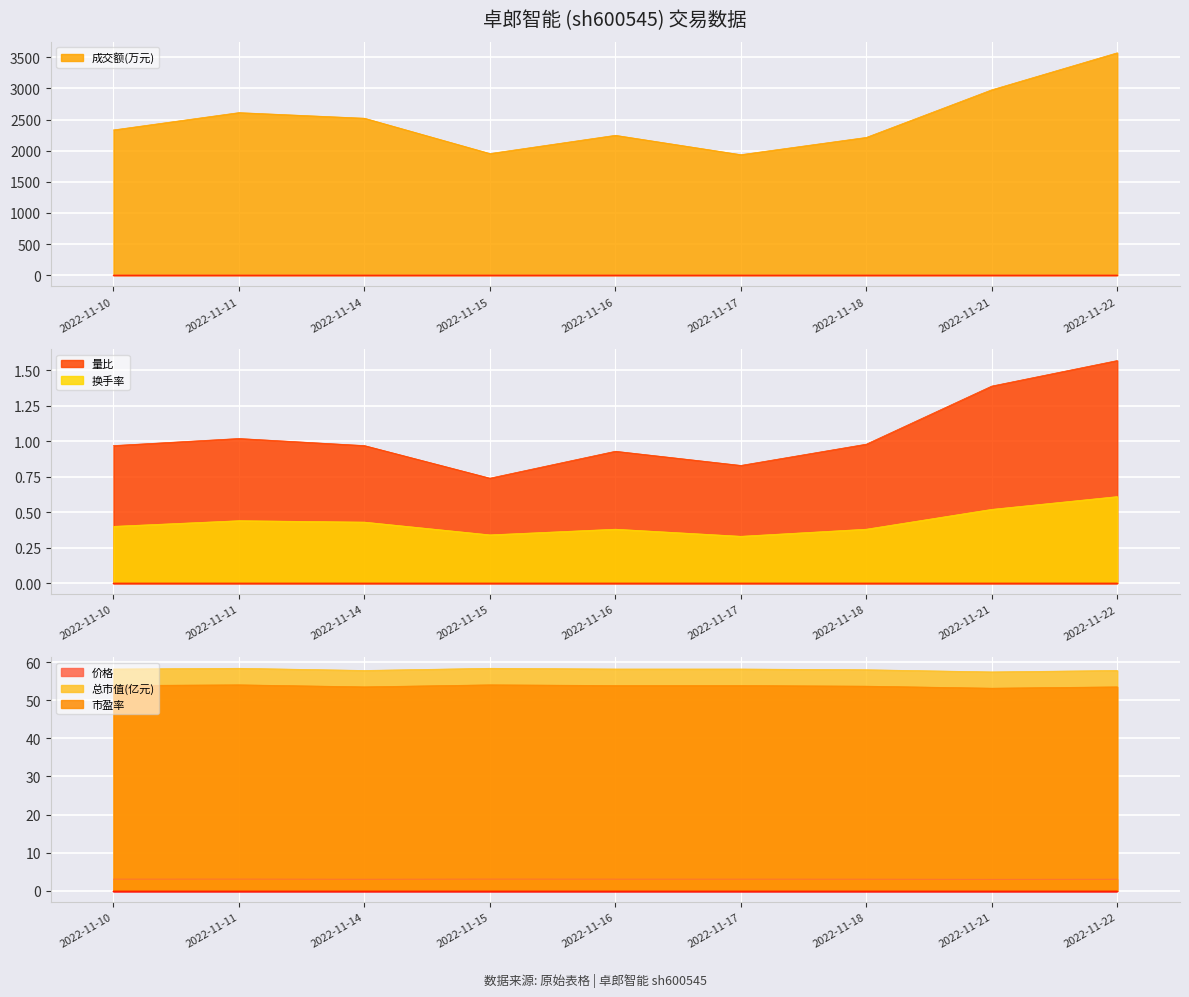

At how many categories does at least one series exceed 2969?

2